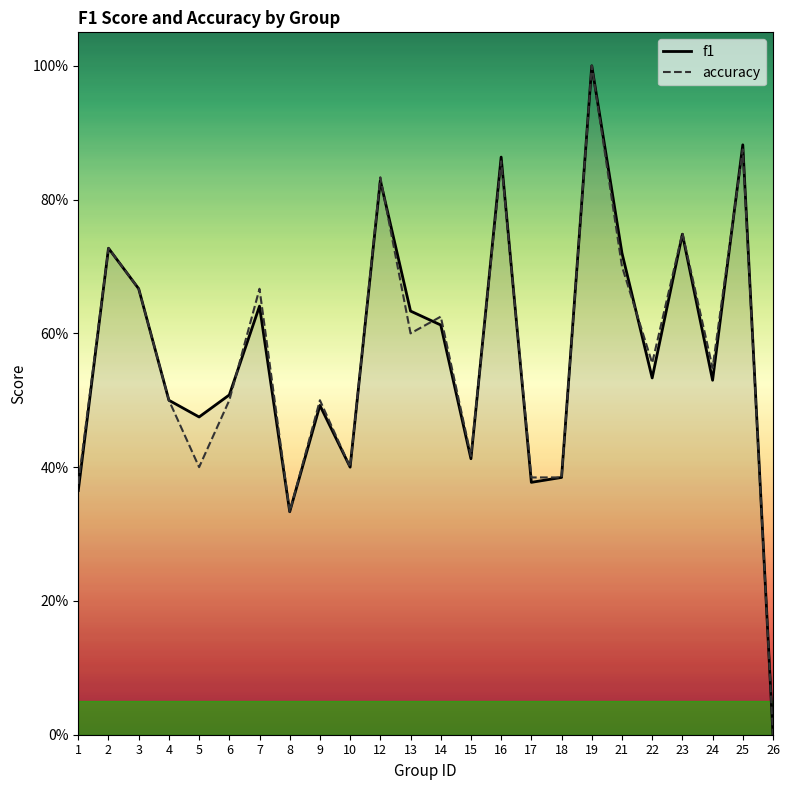

True or false: f1 has a value of 0.9 at 16.

True